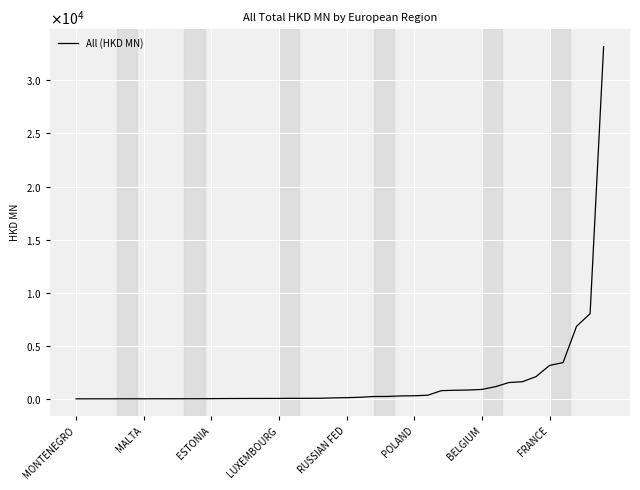

Does the chart display data point markers on the line(s)?

No